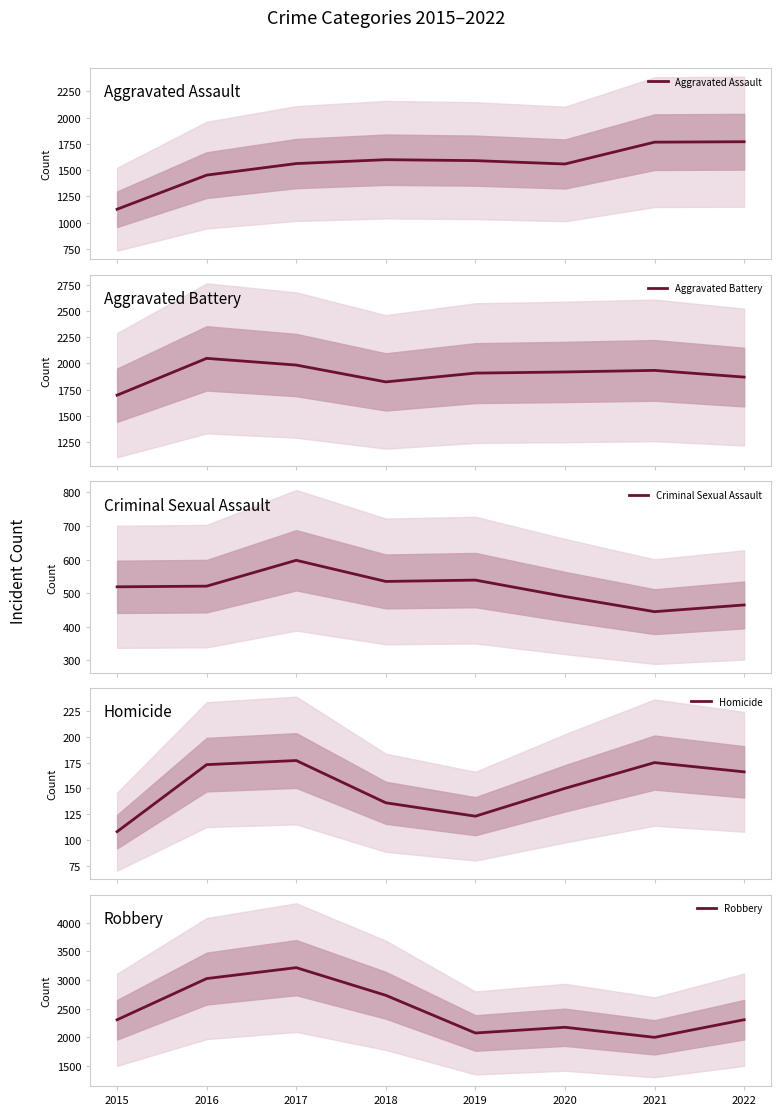

At which category does Robbery reach its first local peak?

2017